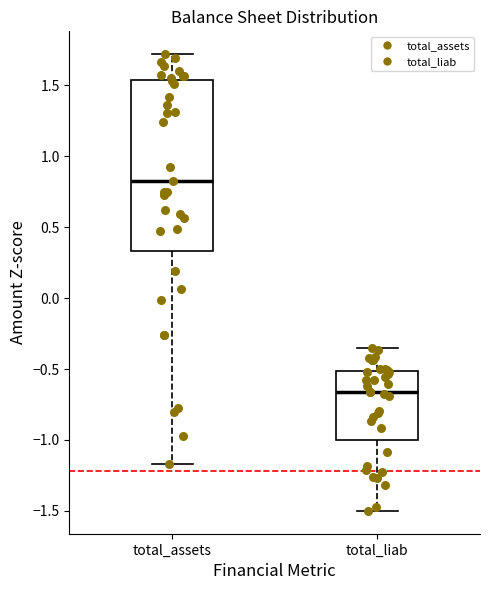

Which box is the tallest, from its lower edge to its upper edge?

total_assets